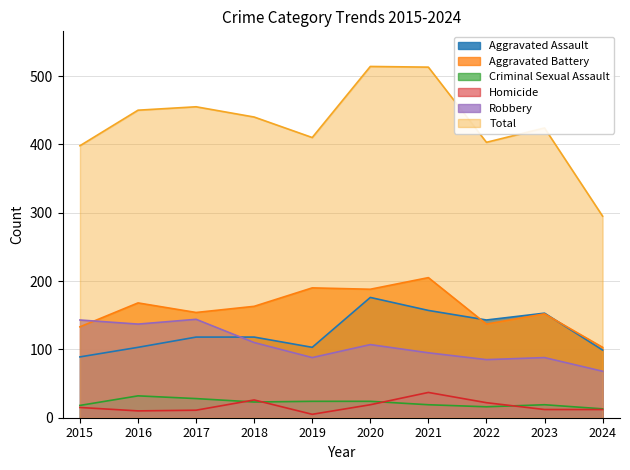

Reading left to right, transcribe all the data shown in this chart.

Aggravated Assault: 2015=89	2016=103	2017=118	2018=118	2019=103	2020=176	2021=157	2022=143	2023=153	2024=99
Aggravated Battery: 2015=133	2016=168	2017=154	2018=163	2019=190	2020=188	2021=205	2022=137	2023=152	2024=103
Criminal Sexual Assault: 2015=18	2016=32	2017=28	2018=23	2019=24	2020=24	2021=19	2022=16	2023=19	2024=13
Homicide: 2015=15	2016=10	2017=11	2018=26	2019=5	2020=19	2021=37	2022=22	2023=12	2024=12
Robbery: 2015=143	2016=137	2017=144	2018=110	2019=88	2020=107	2021=95	2022=85	2023=88	2024=68
Total: 2015=398	2016=450	2017=455	2018=440	2019=410	2020=514	2021=513	2022=403	2023=424	2024=295